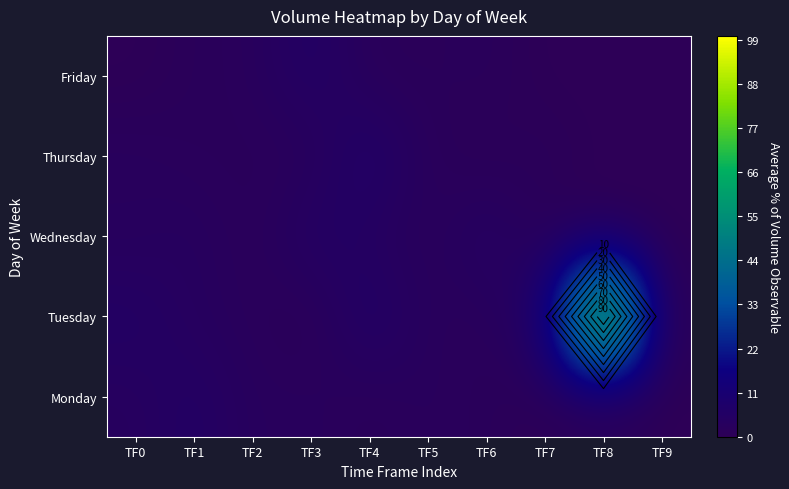

Where does the Wednesday series first go above 2?

TF0